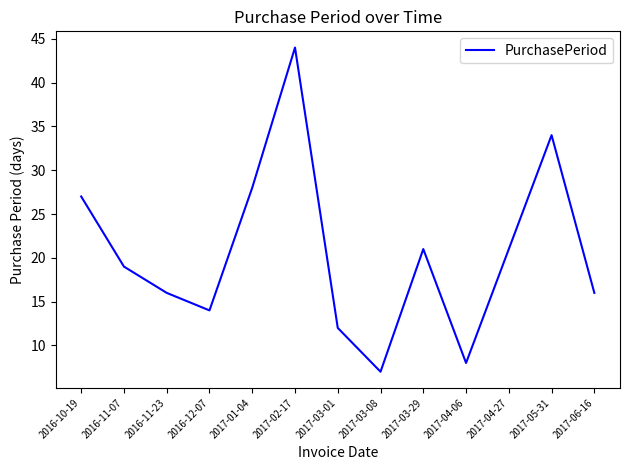

Reading left to right, what are all the values shown in this chart?

27	19	16	14	28	44	12	7	21	8	21	34	16